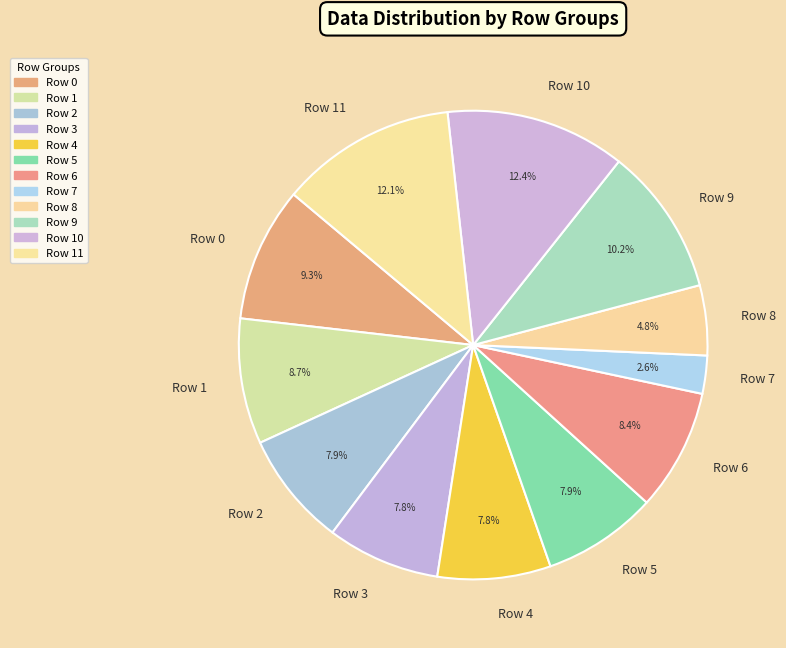

What is the ratio of the value at Row 2 to the value at Row 9?

0.8